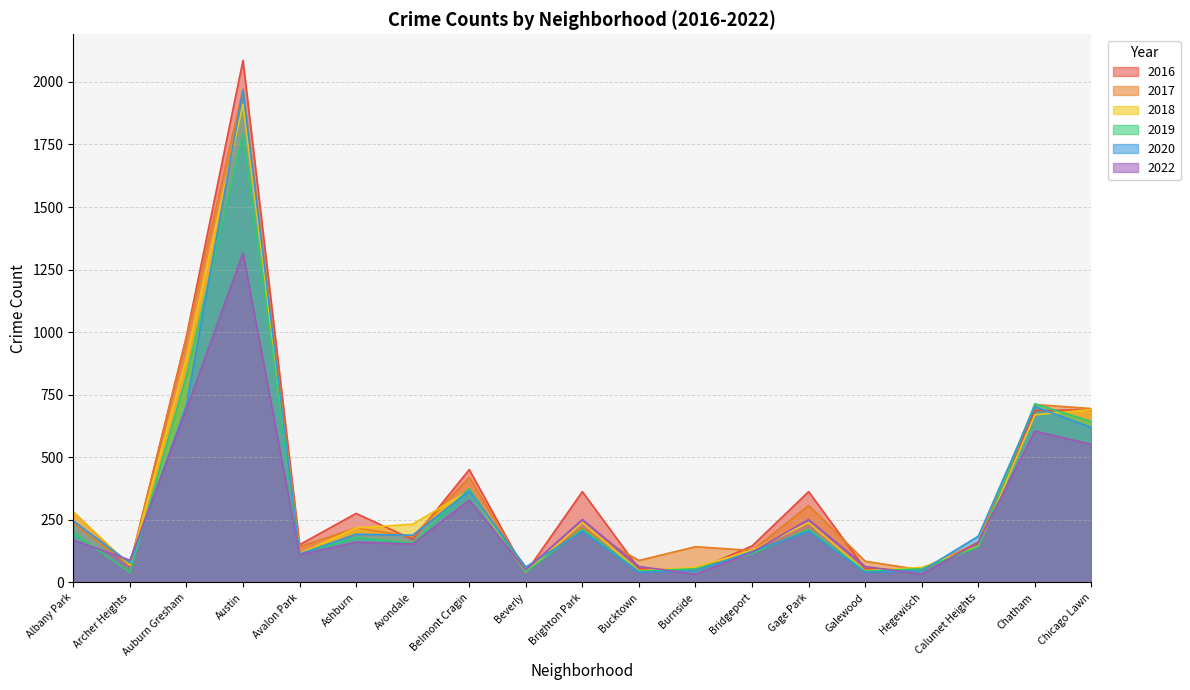

Which series ends up on top after the final intersection of 2022 and 2019?

2019